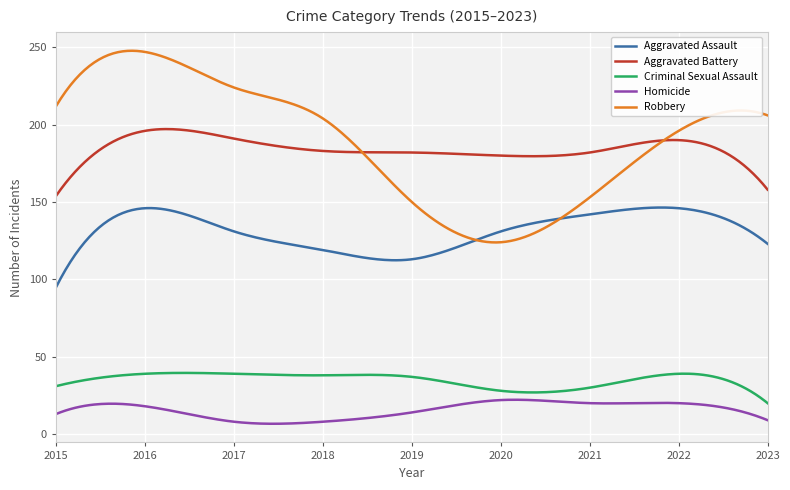

What is the smallest value displayed?

6.7